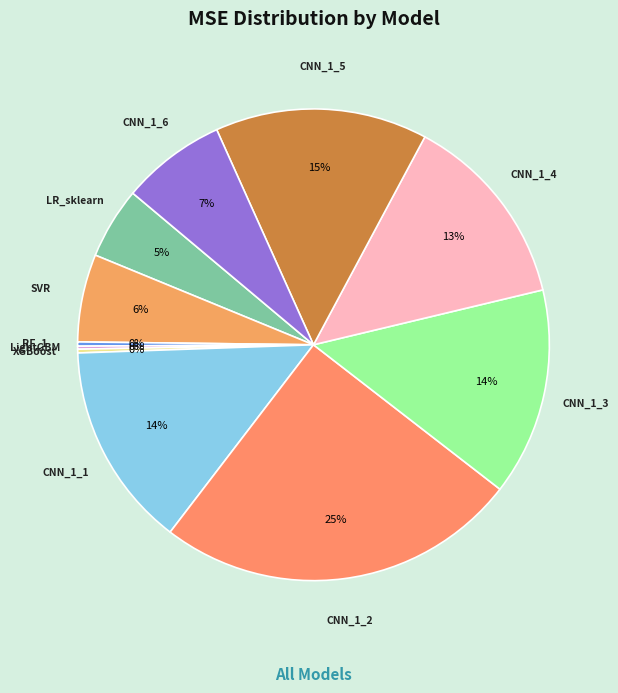

To the nearest percent, what is the combined percentage of CNN_1_6 and LR_sklearn?

12%